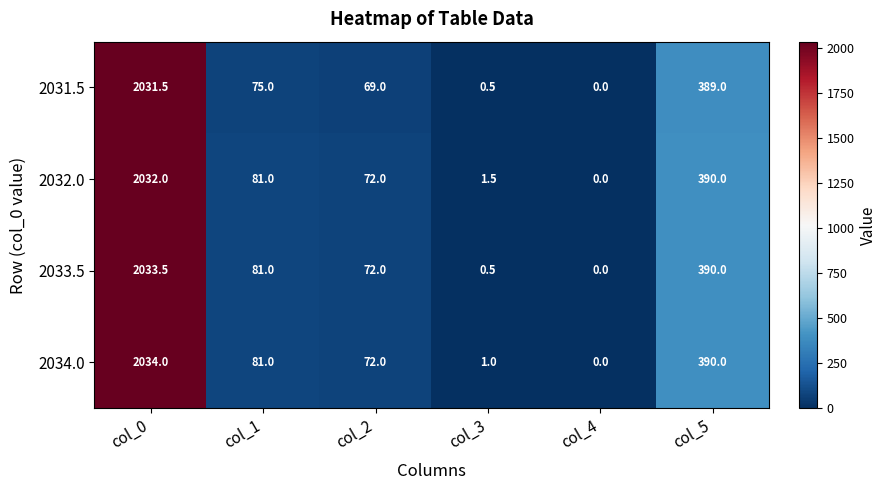

What is the spread (max minus min) of values at col_1?

6.0